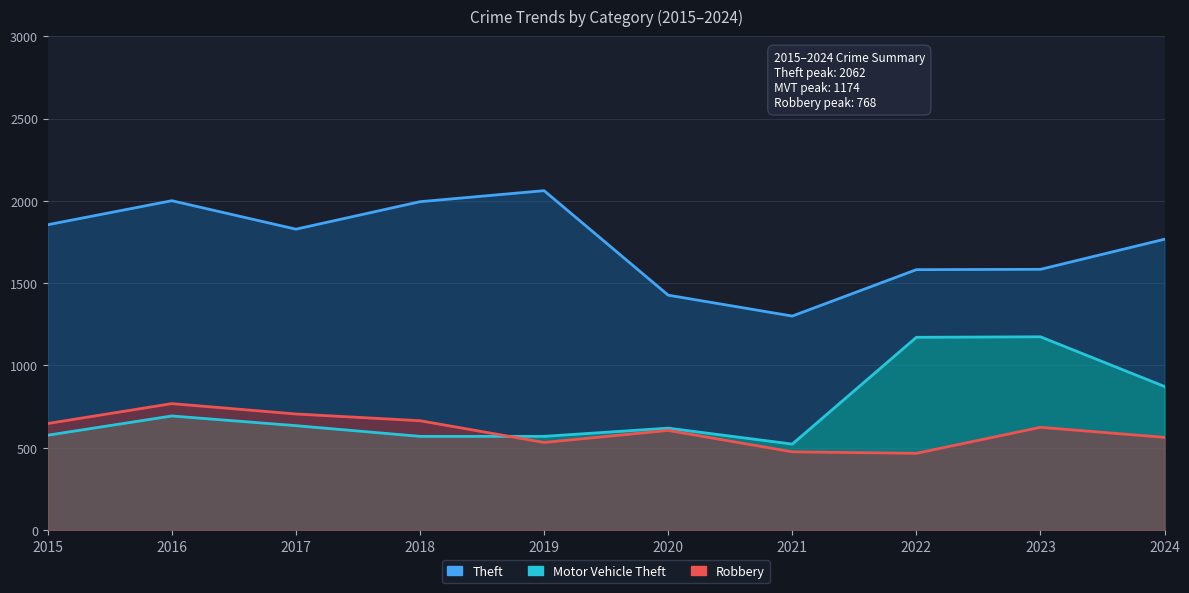

What is the sum of all Robbery values?

6049